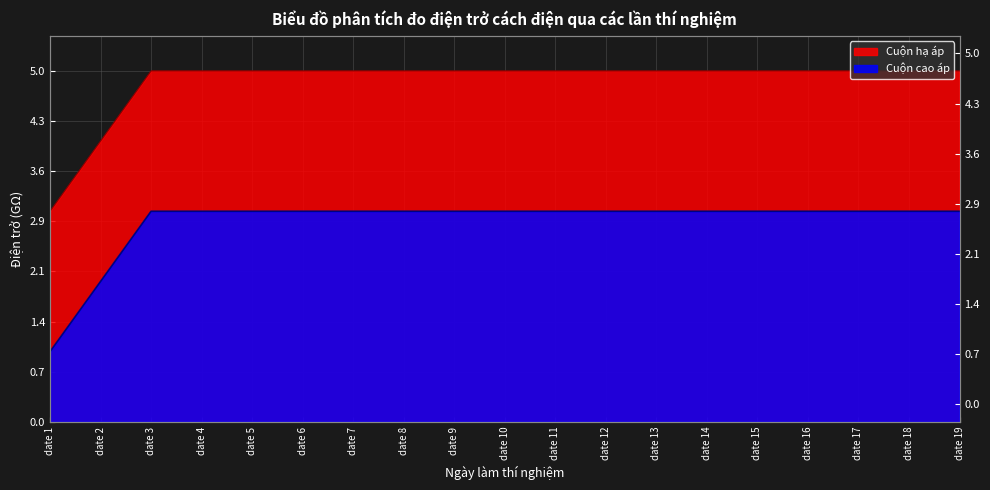

What are all the series names shown in the legend?

Cuộn cao áp, Cuộn hạ áp